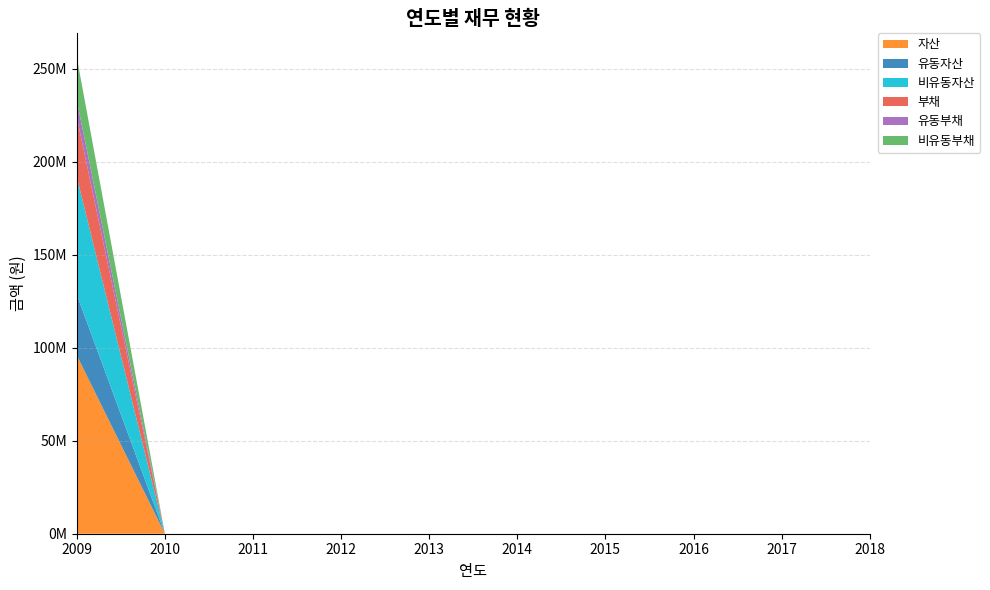

Reading right to left, extract all data points from this chart.

자산: 0	0	0	0	0	0	0	0	0	95914798
유동자산: 0	0	0	0	0	0	0	0	0	32631844
비유동자산: 0	0	0	0	0	0	0	0	0	63282954
부채: 0	0	0	0	0	0	0	0	0	32146080
유동부채: 0	0	0	0	0	0	0	0	0	8991658
비유동부채: 0	0	0	0	0	0	0	0	0	23154422